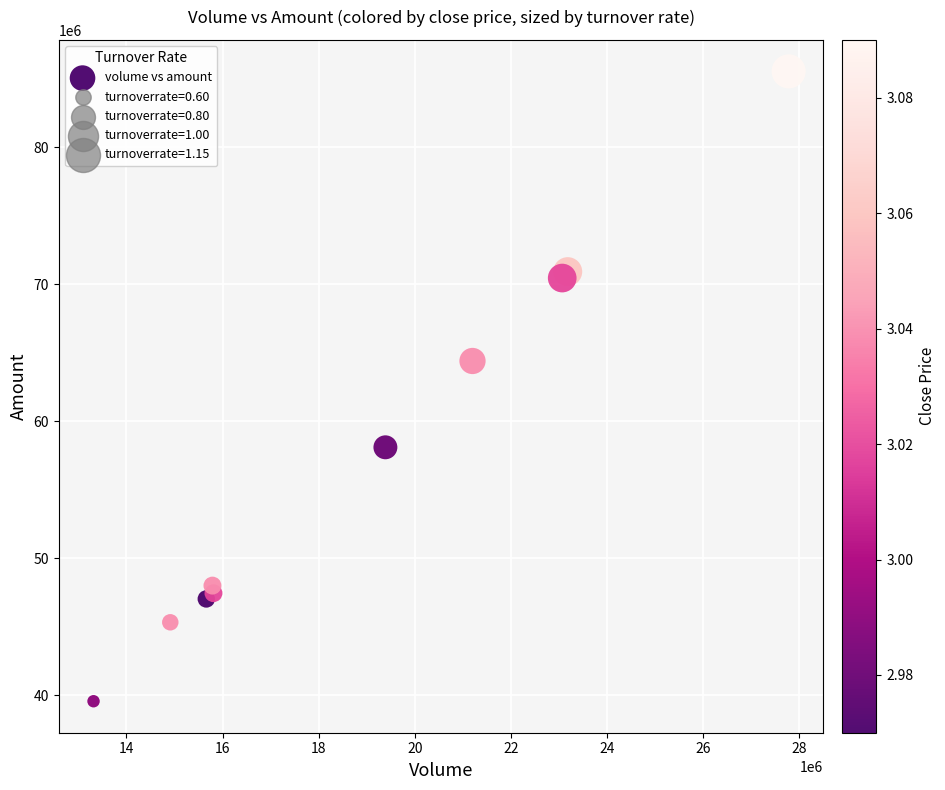

What Y value in the scatter plot is closest to 62562174?

64410517